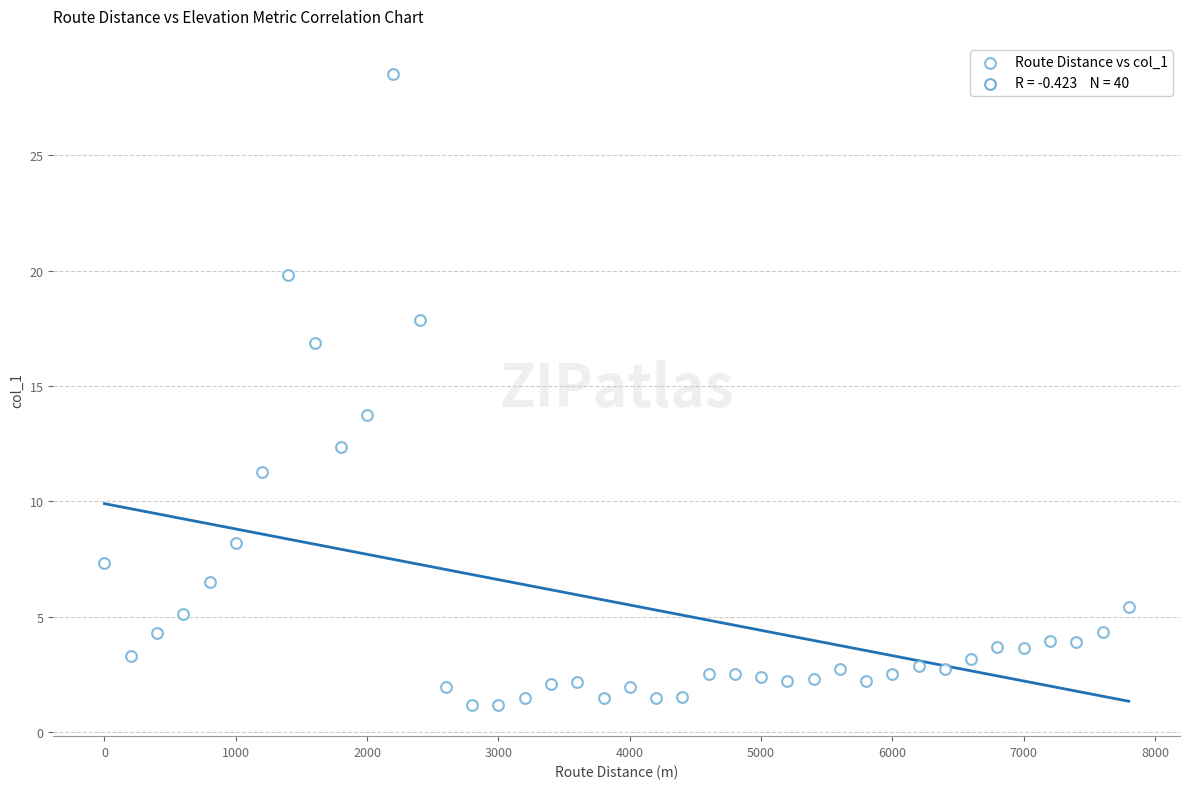

What is the range of Y values (max minus min)?

27.3